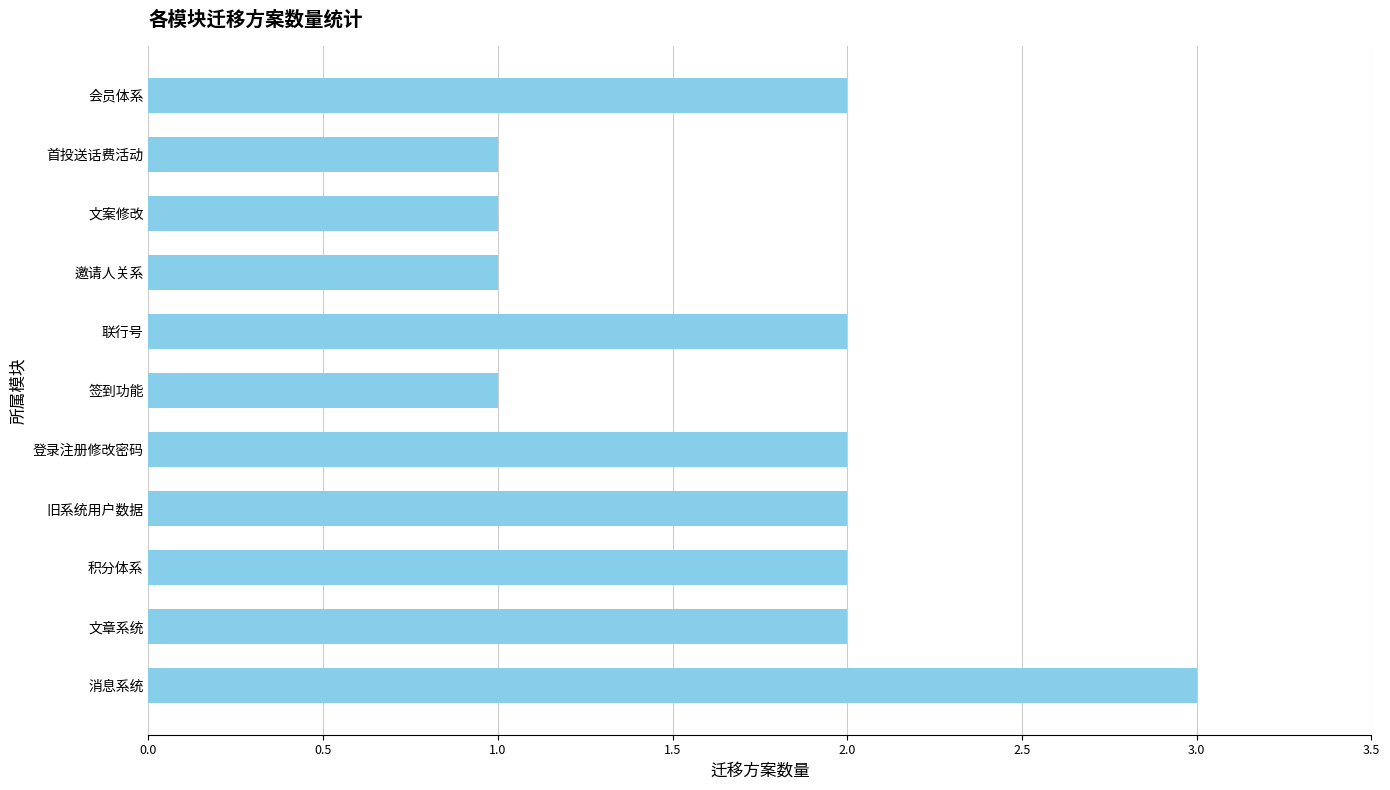

The chart shows a value of 3 at 文章系统. True or false?

False